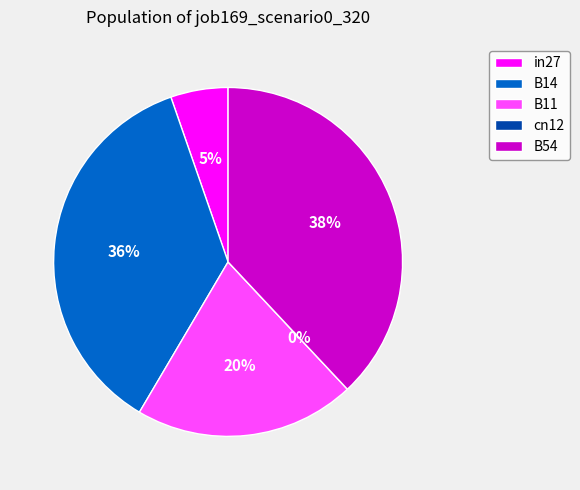

Count the number of slices in the pie.

5